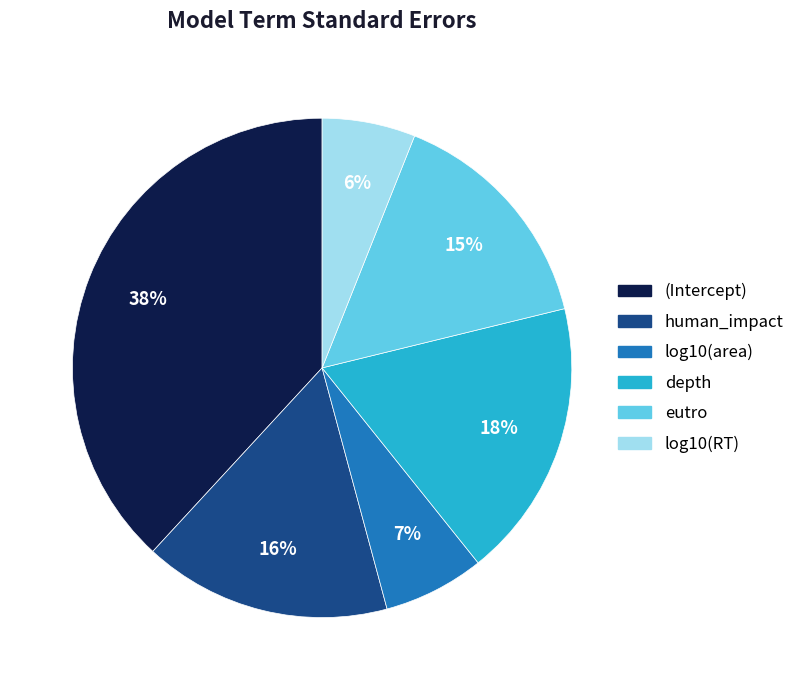

Count the number of slices in the pie.

6